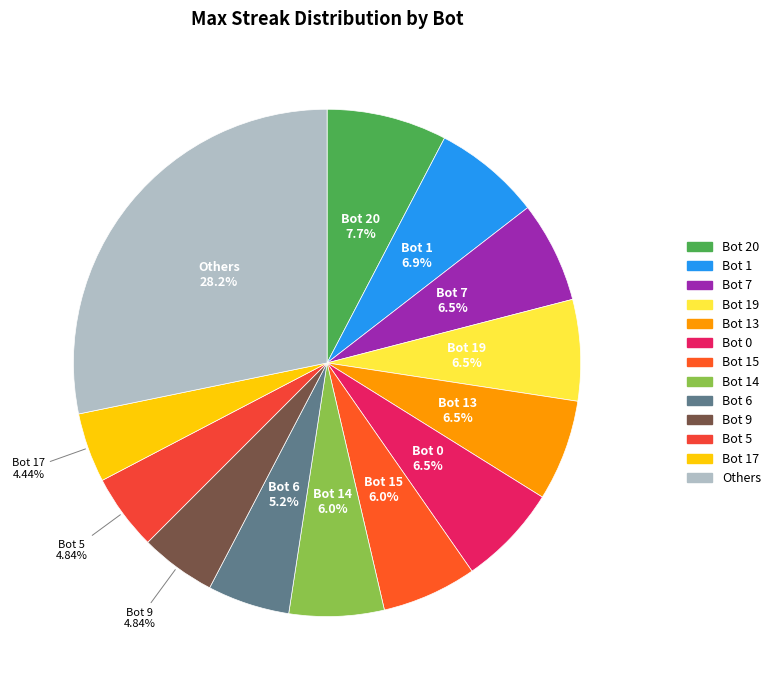

Count the number of slices in the pie.

13